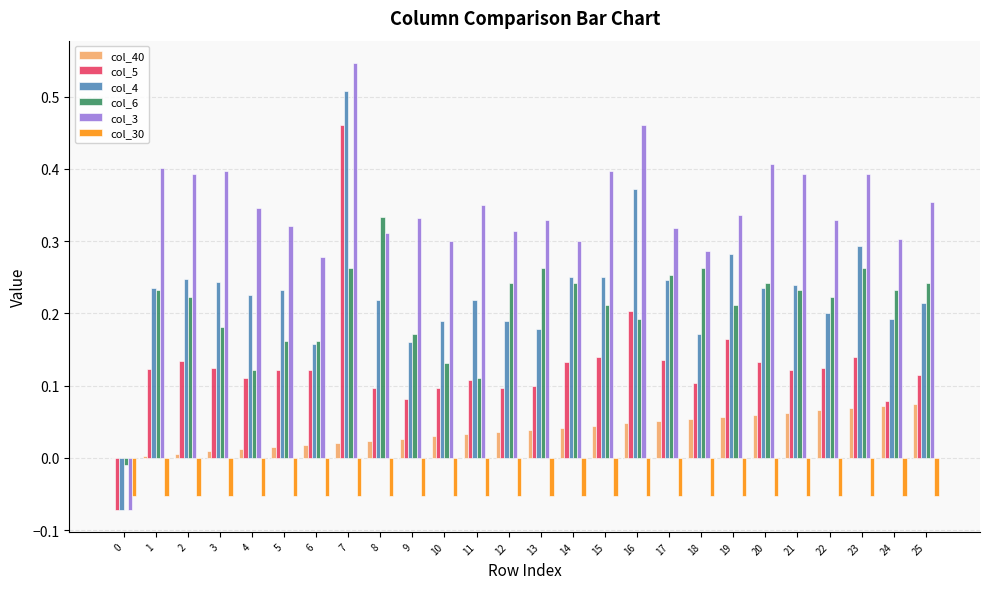

Count the number of categories in the chart.

26